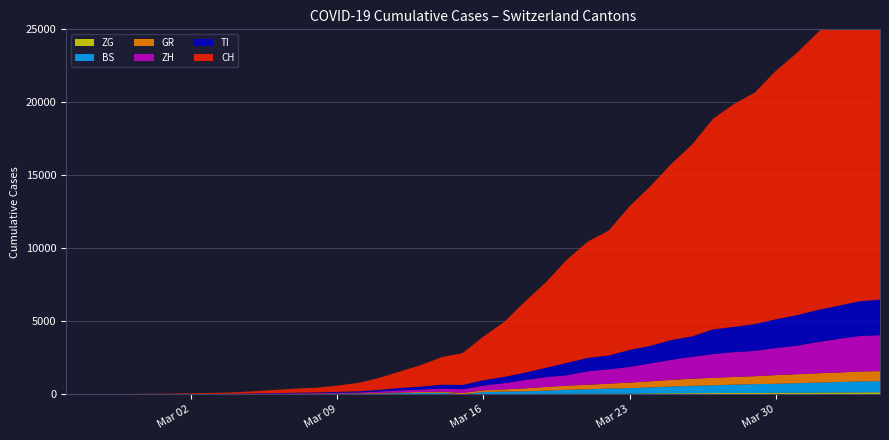

Reading left to right, extract all data points from this chart.

CH: 0	4	8	20	30	36	50	70	97	141	216	278	325	426	577	817	1132	1472	1883	2183	2989	3774	4879	5861	7075	7967	8551	9835	10930	12061	13138	14426	15259	15851	17005	17942	18979	20062	21035	21605
TI: 0	1	1	1	2	2	4	8	13	25	28	41	49	61	75	108	163	206	265	293	368	426	511	638	849	916	945	1162	1209	1354	1401	1688	1727	1837	1962	2091	2195	2271	2377	2442
ZH: 0	0	2	2	6	7	10	13	15	23	29	34	40	49	62	101	140	163	218	250	326	429	568	679	711	925	984	1073	1221	1368	1500	1627	1701	1733	1859	1947	2136	2300	2428	2461
GR: 0	2	2	6	6	6	9	10	13	15	16	18	19	28	32	44	53	65	73	93	118	152	204	252	283	311	327	386	419	458	487	513	527	542	591	617	635	655	678	680
BS: 0	0	1	1	1	1	1	3	3	8	15	21	24	28	33	49	73	92	100	0	143	164	181	220	270	297	356	374	410	462	501	530	569	605	617	653	687	714	754	767
ZG: 0	0	0	0	0	0	0	1	1	2	3	3	3	10	10	11	11	11	13	13	20	29	33	37	48	53	53	53	72	80	87	94	101	101	112	114	125	131	138	146